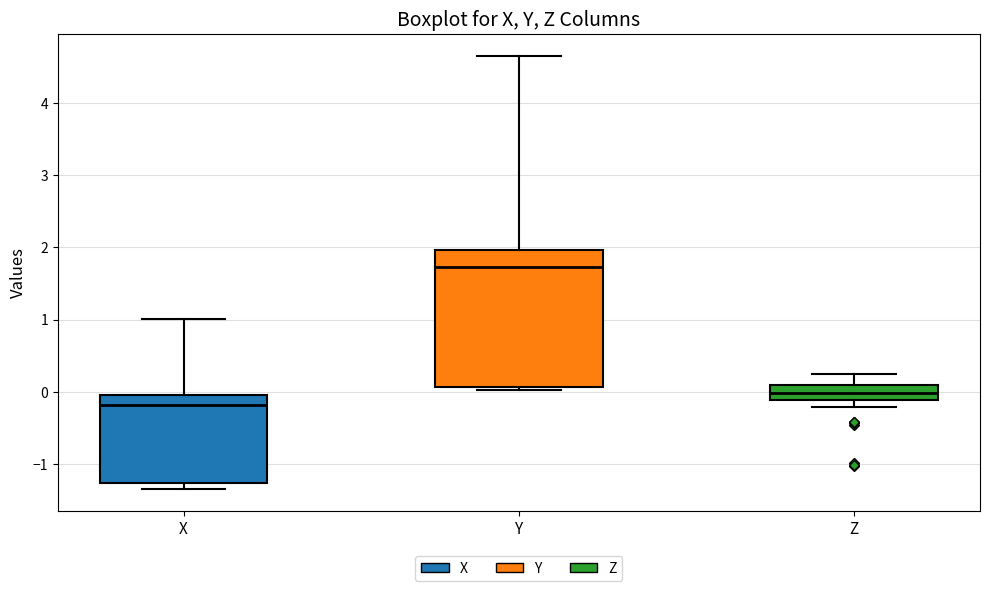

Which box's median line is the highest?

Y